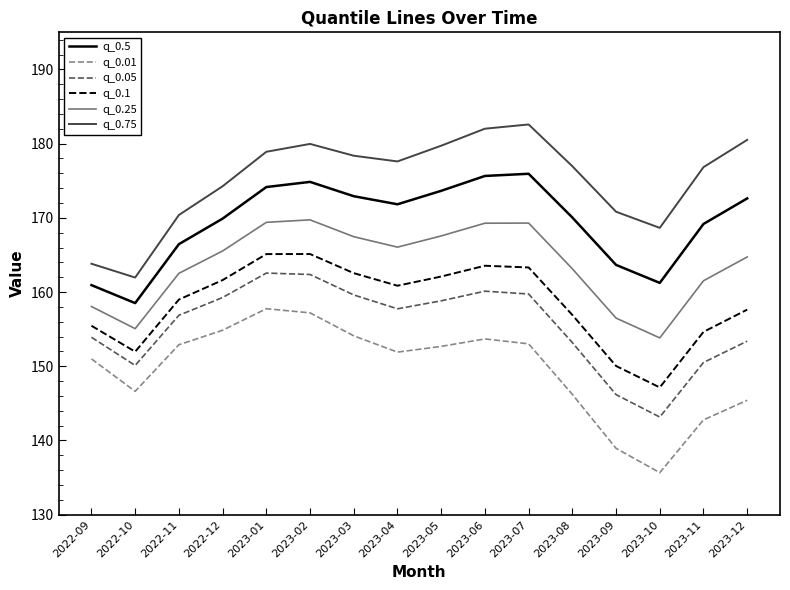

True or false: q_0.25 has more than 2 points higher than both neighbors.

False